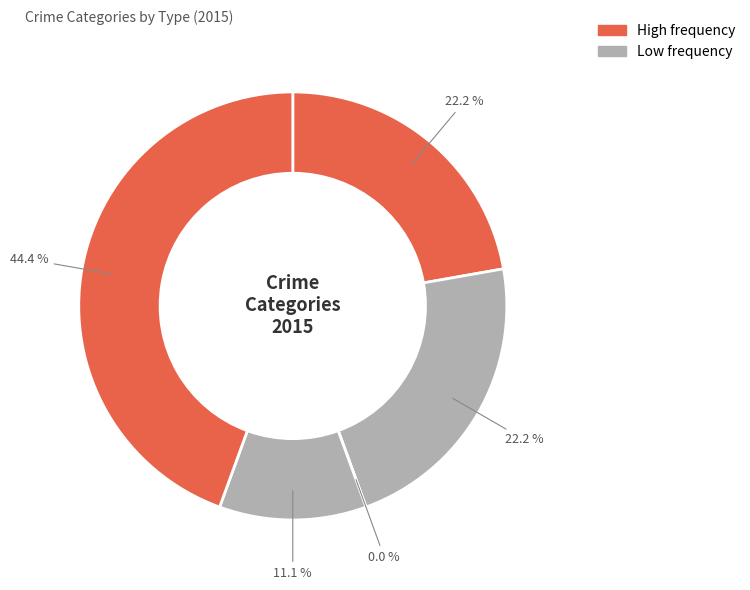

Count the number of slices in the pie.

5